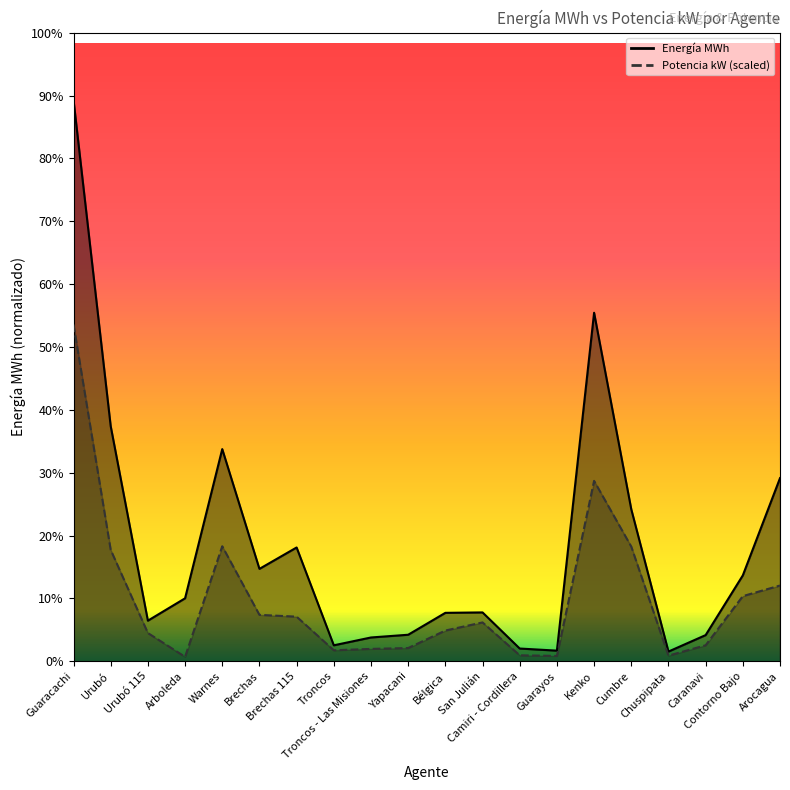

Which series has the widest spread of values?

Energía MWh